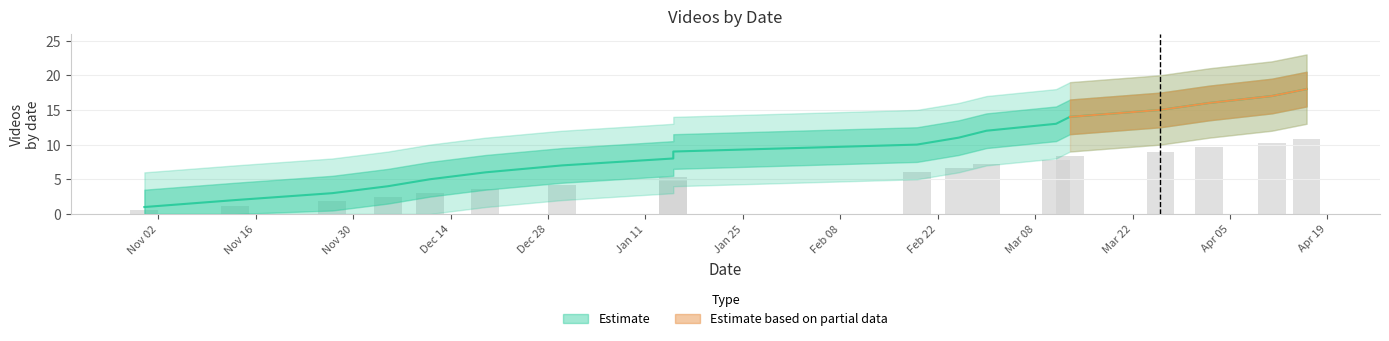

What is the greatest value displayed?

18